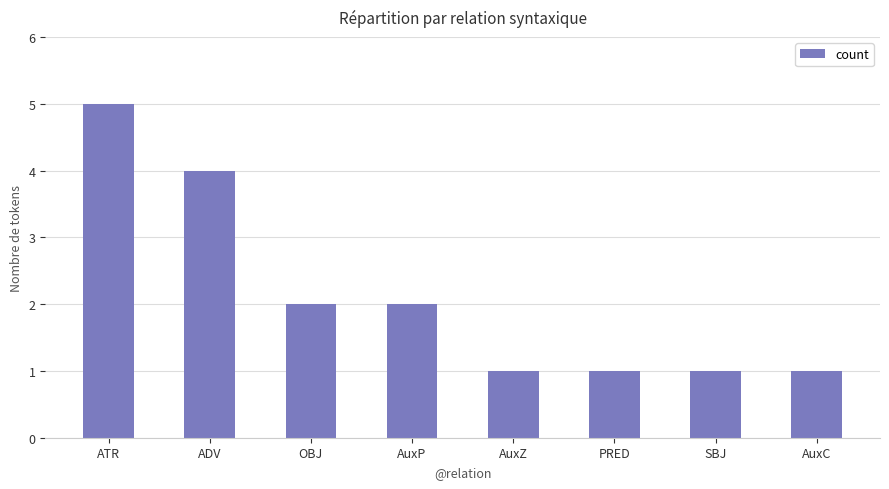

Approximately how many times larger is the value at PRED compared to AuxZ?

1.0